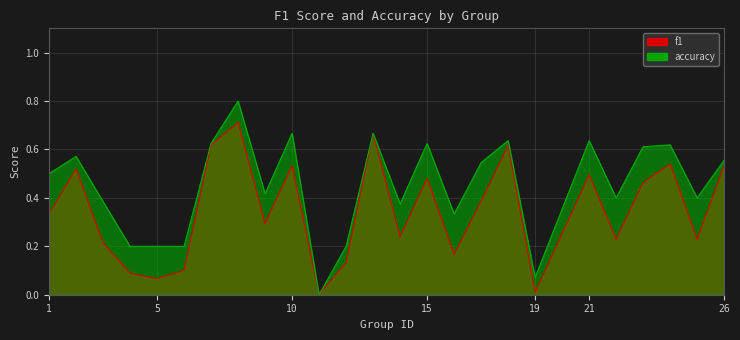

Where is the first local maximum for f1?

2